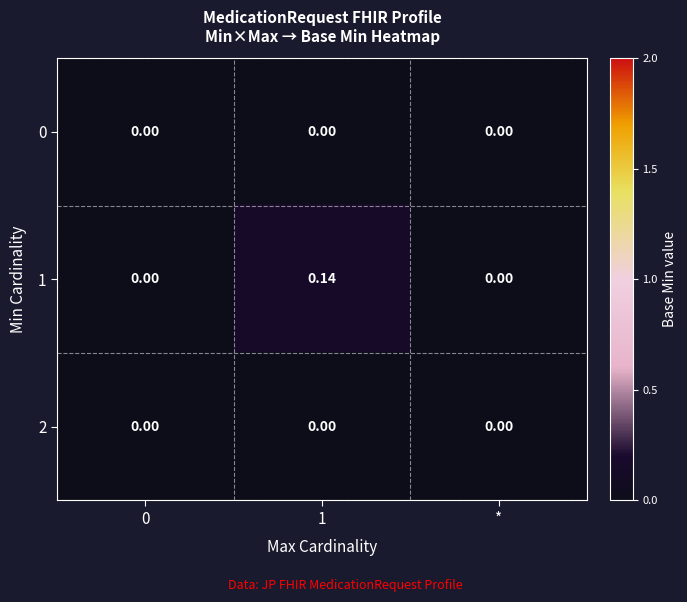

Is the value of 1 at 1 greater than the value of 2 at *?

Yes